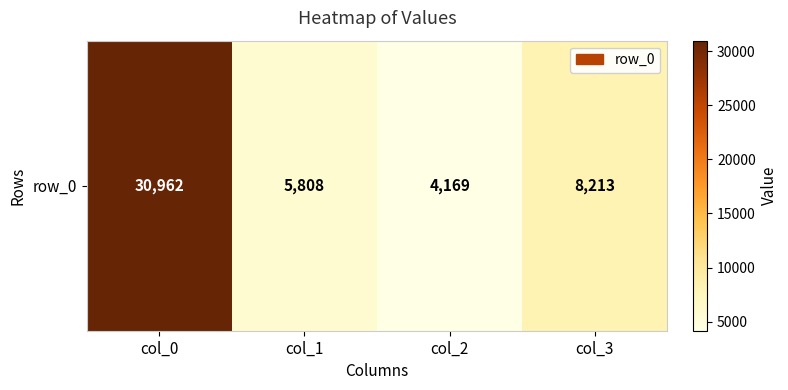

What is the sum of the values at col_2 and col_0?

35131